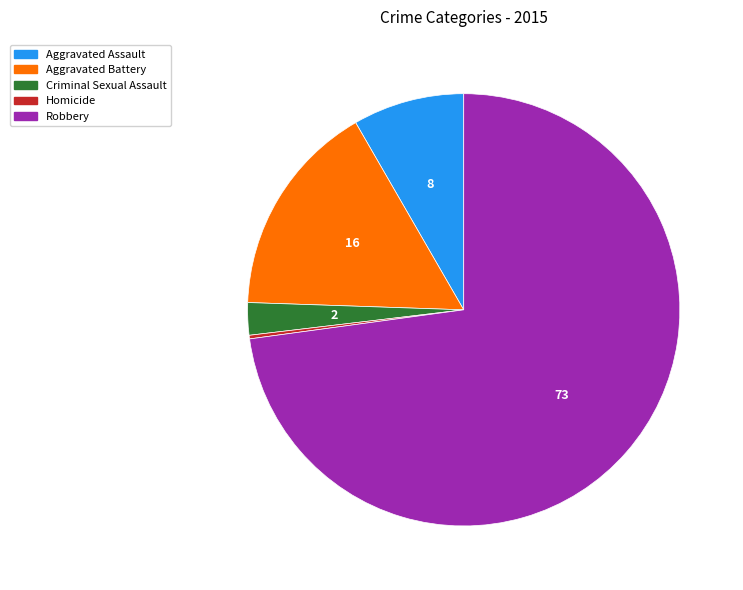

True or false: Aggravated Assault accounts for 8% of the total.

True